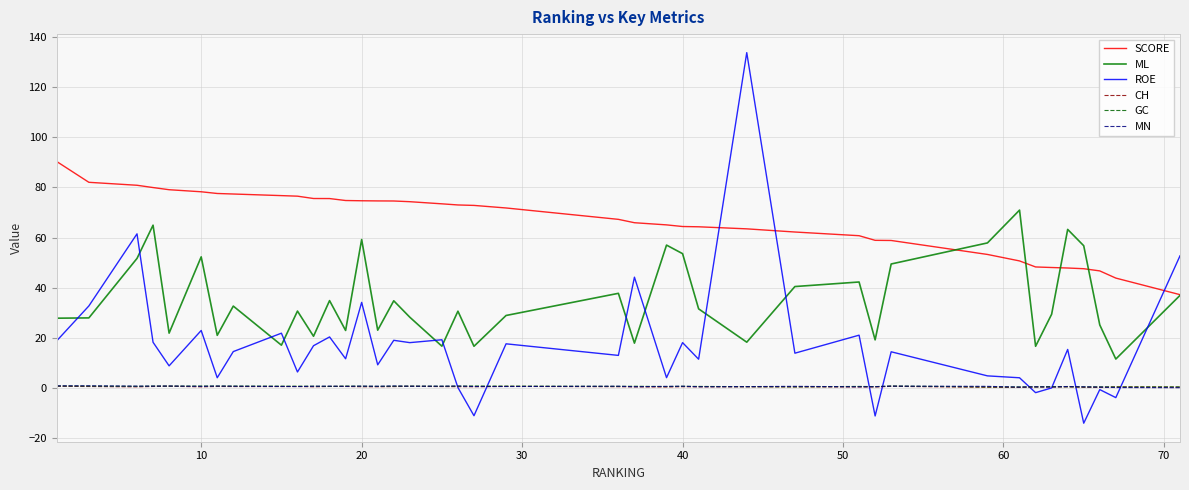

True or false: GC and ML cross at least once.

False